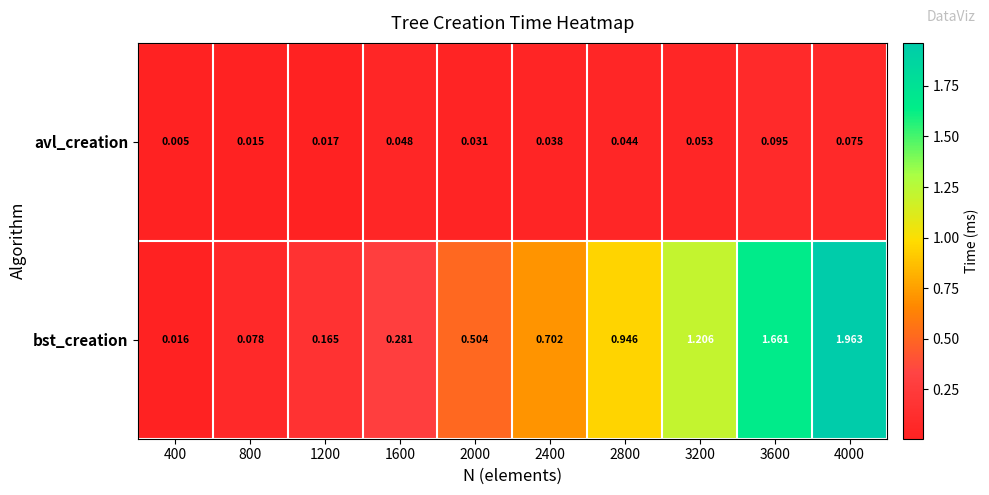

At 2400, list the series in order from largest to smallest.

bst_creation, avl_creation